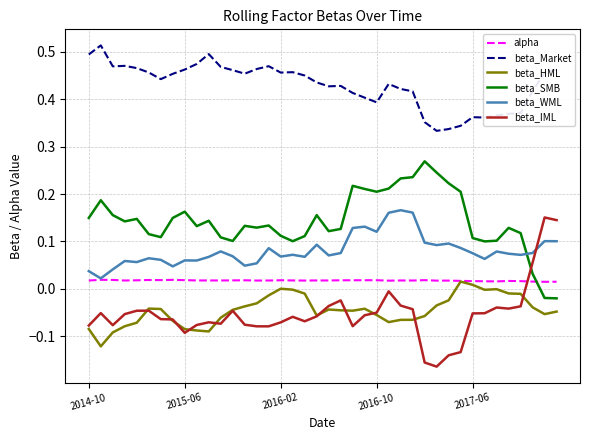

True or false: beta_Market and beta_WML cross at least once.

False